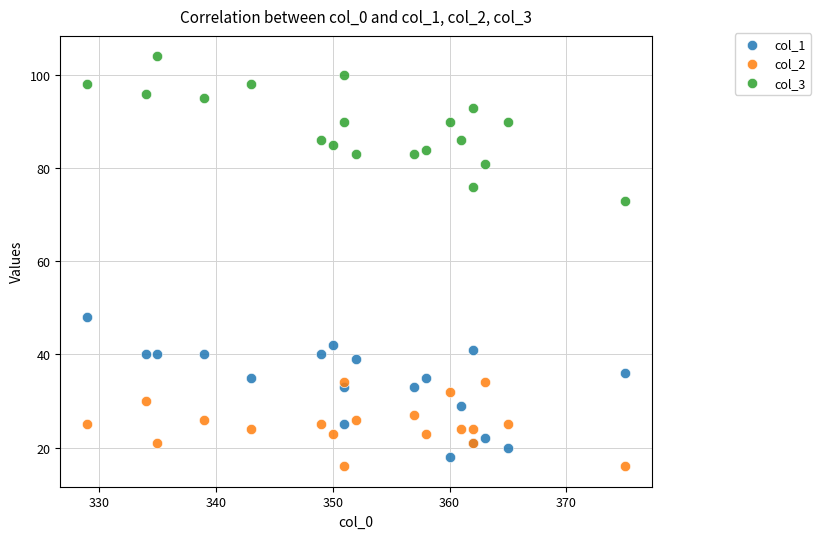

Which series contains the highest Y value?

col_3